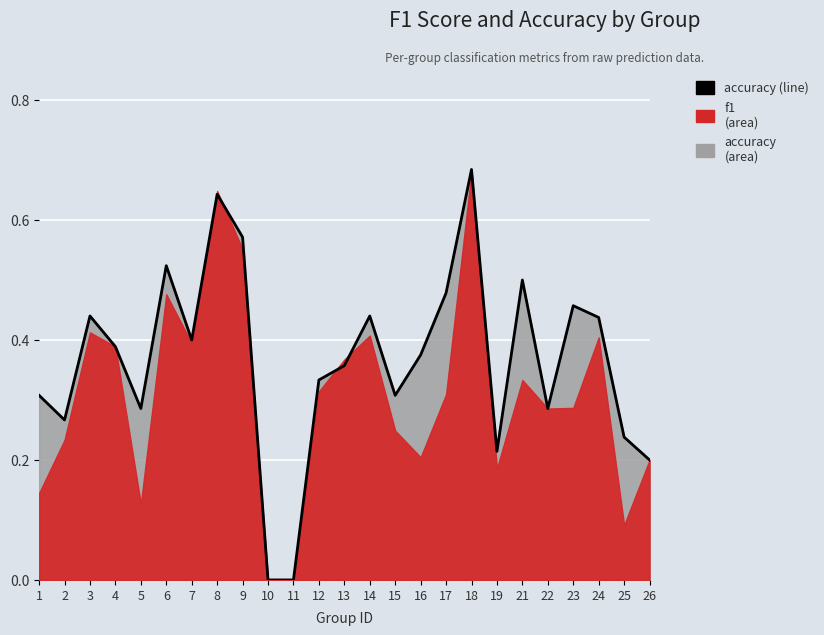

Count the number of values greater than 0.

23